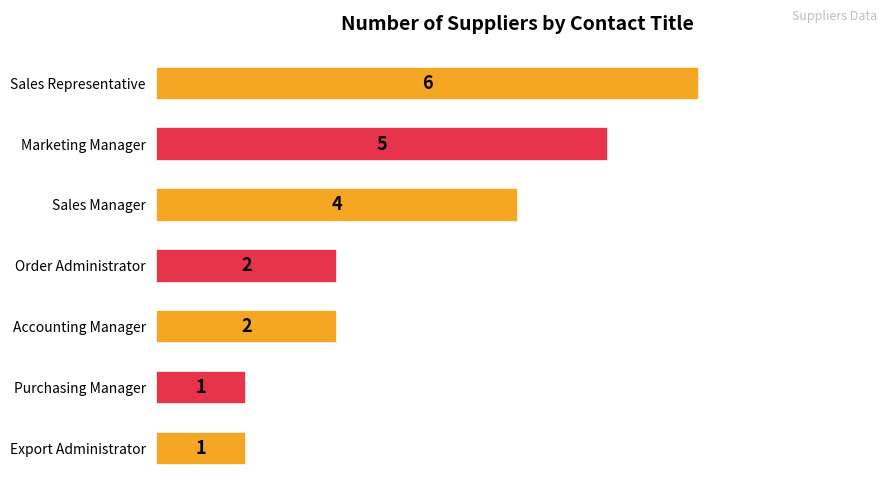

The value at Order Administrator is 2. True or false?

True